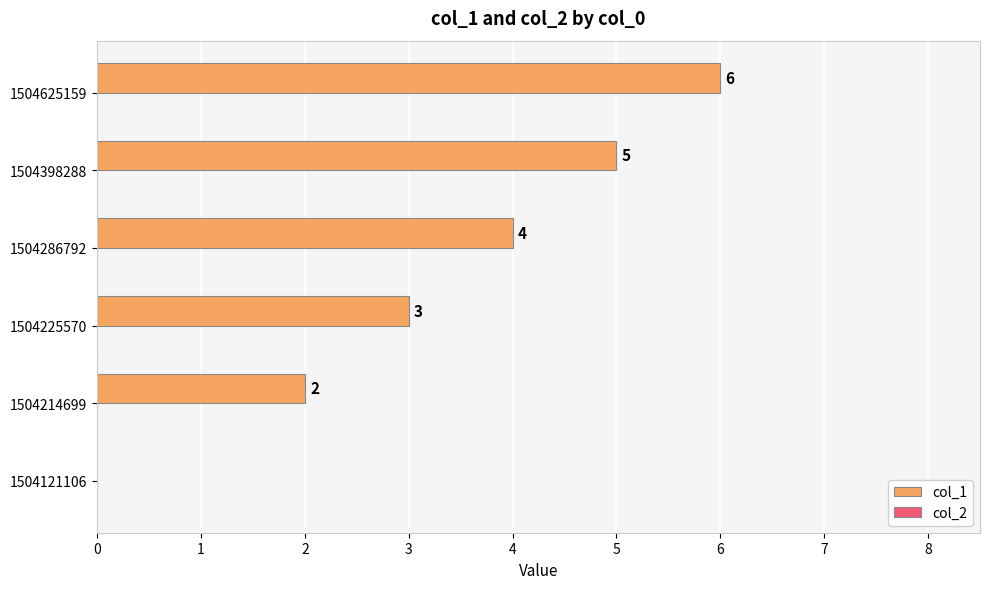

Where is the data nearest to the value 3?

1504225570